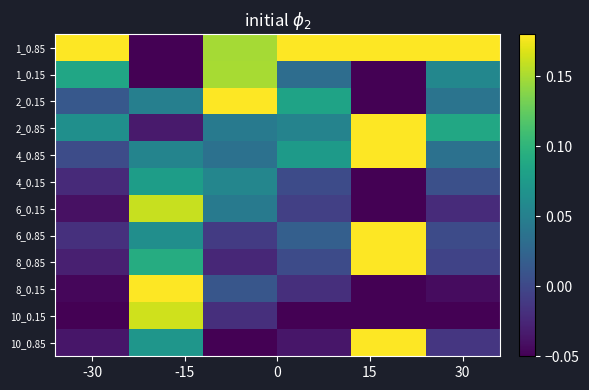

At how many categories does at least one series exceed 0?

6